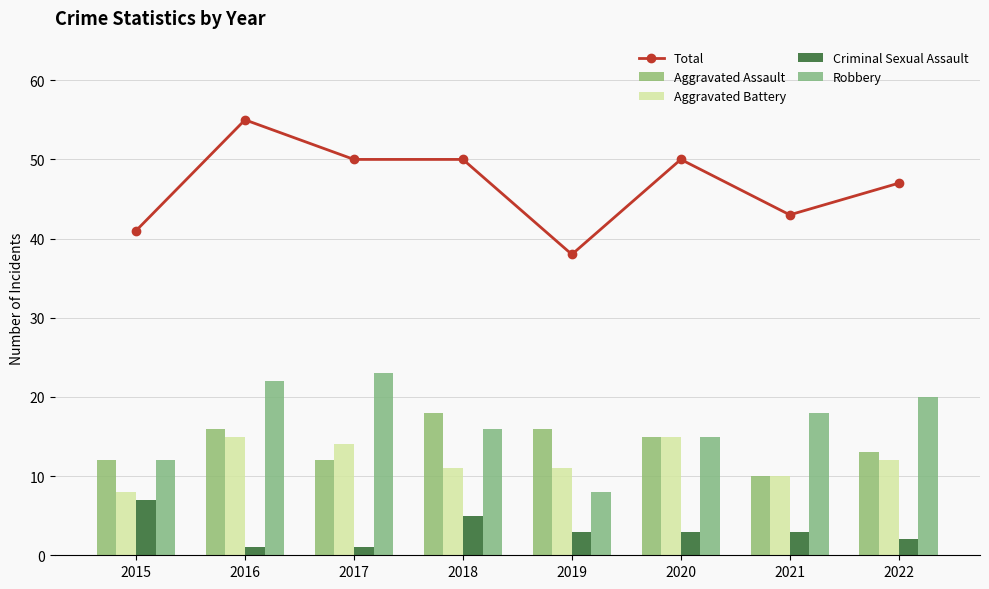

Between 2021 and 2016, which is larger?

2016